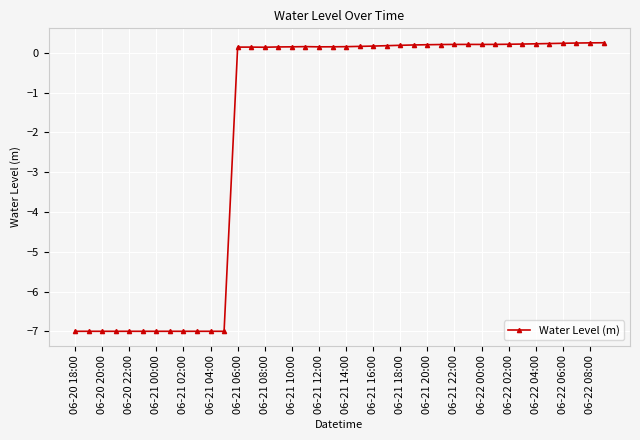

What is the maximum value shown in the chart?

0.3